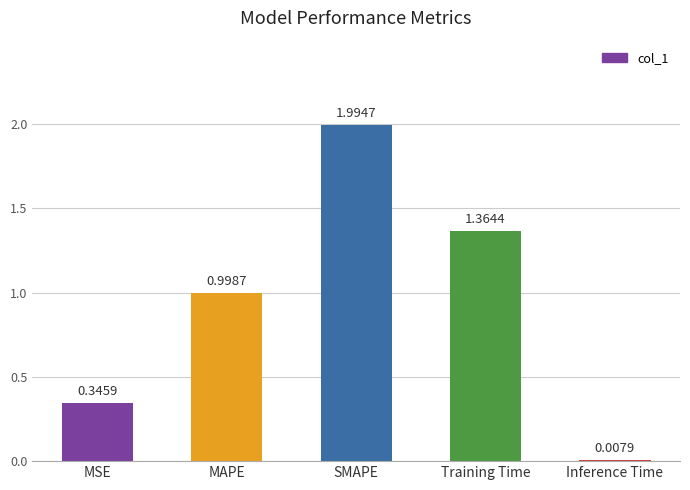

How many data points does each series have?

5